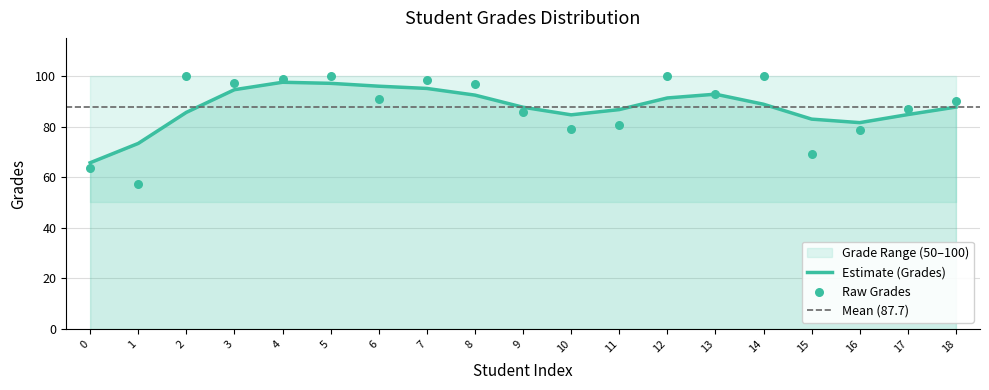

What is the ratio of the value at 15 to the value at 1?

1.2